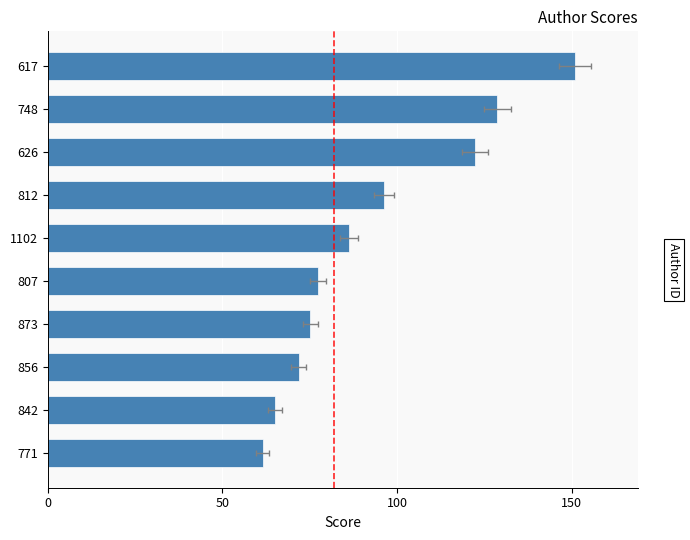

What is the difference between the second highest and minimum values?

67.2